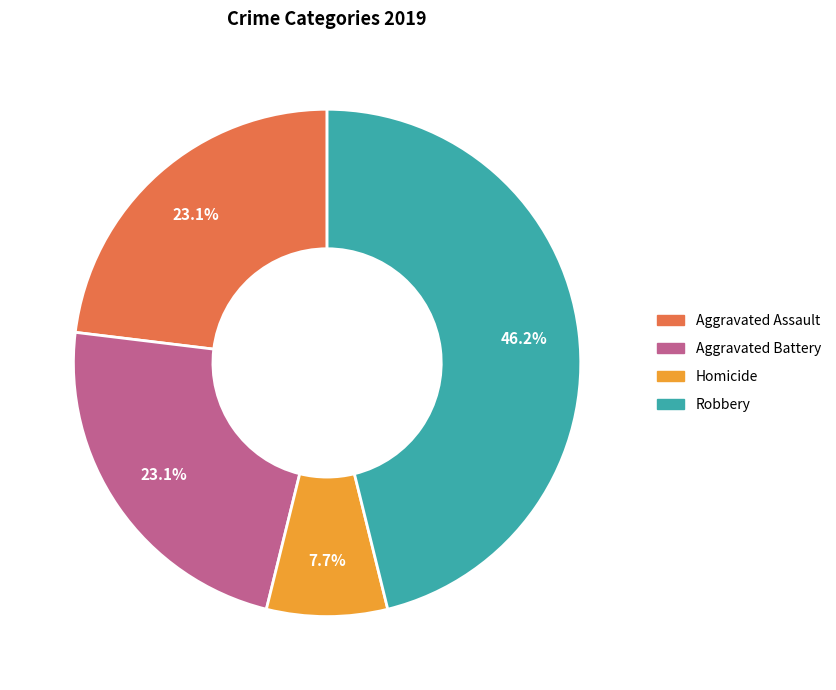

How much of the chart is everything except Homicide?

92.3%